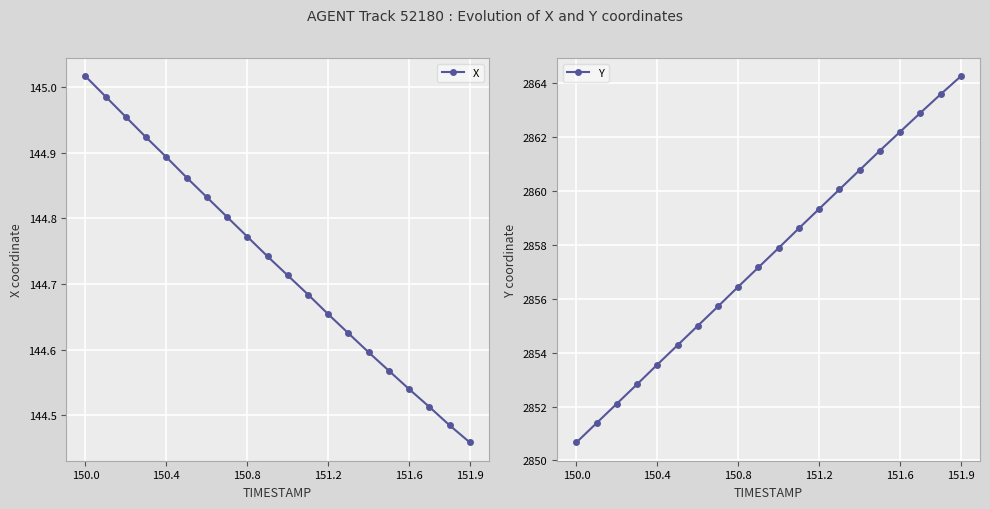

Which category has the highest value in the X series?

150.0